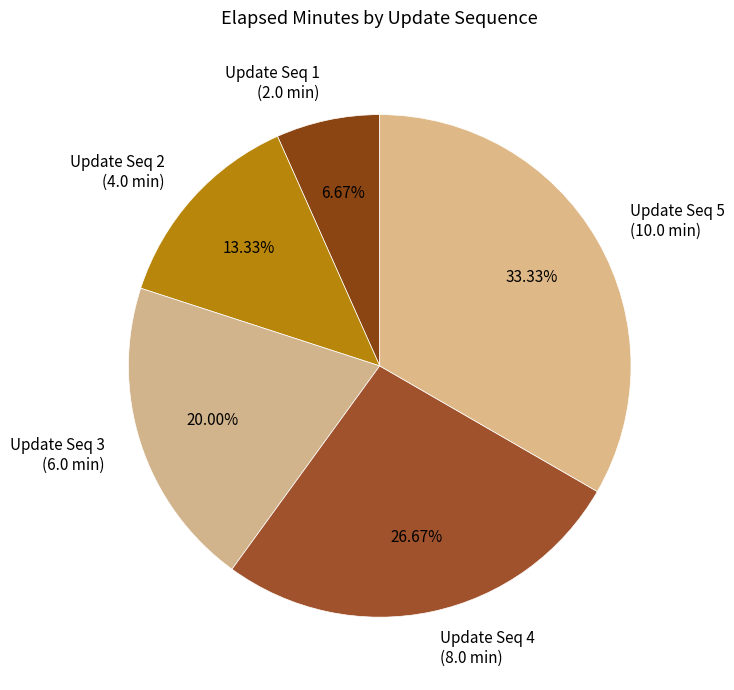

Rank the categories by value from lowest to highest.

Update Seq 1 (2.0 min), Update Seq 2 (4.0 min), Update Seq 3 (6.0 min), Update Seq 4 (8.0 min), Update Seq 5 (10.0 min)